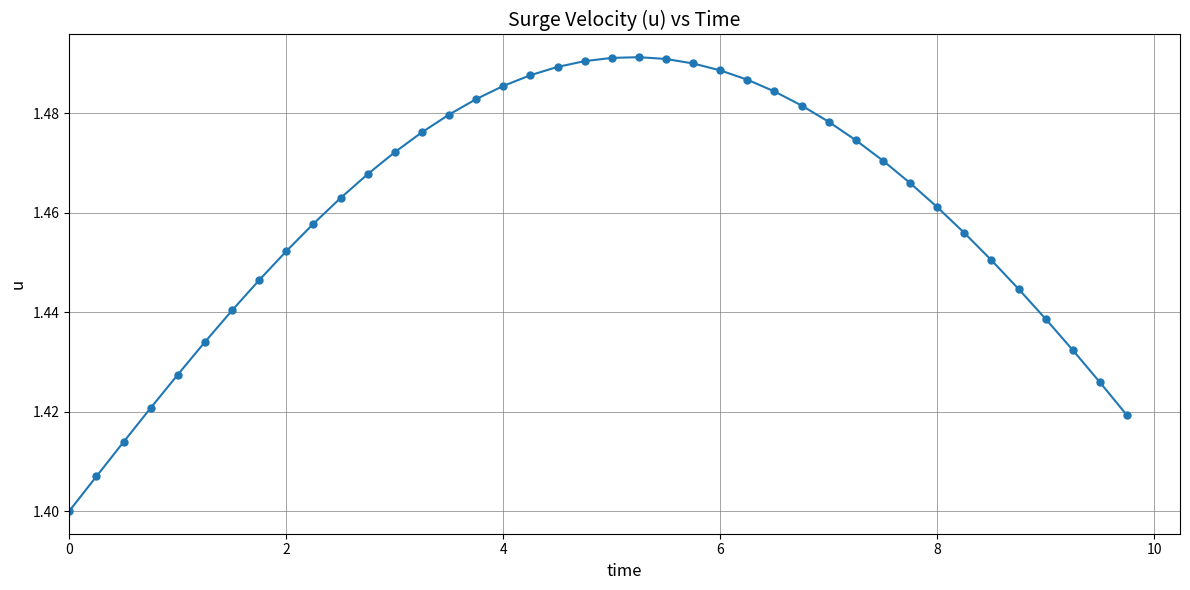

True or false: there are more than 0 points higher than both neighbors.

True